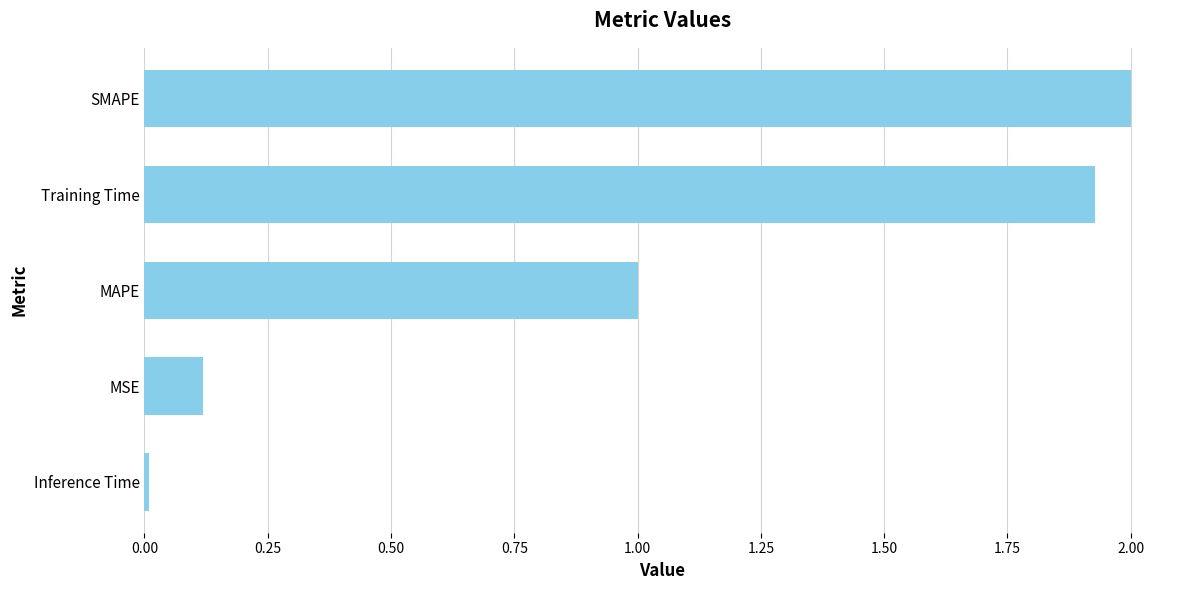

Rank the categories by value from lowest to highest.

Inference Time, MSE, MAPE, Training Time, SMAPE